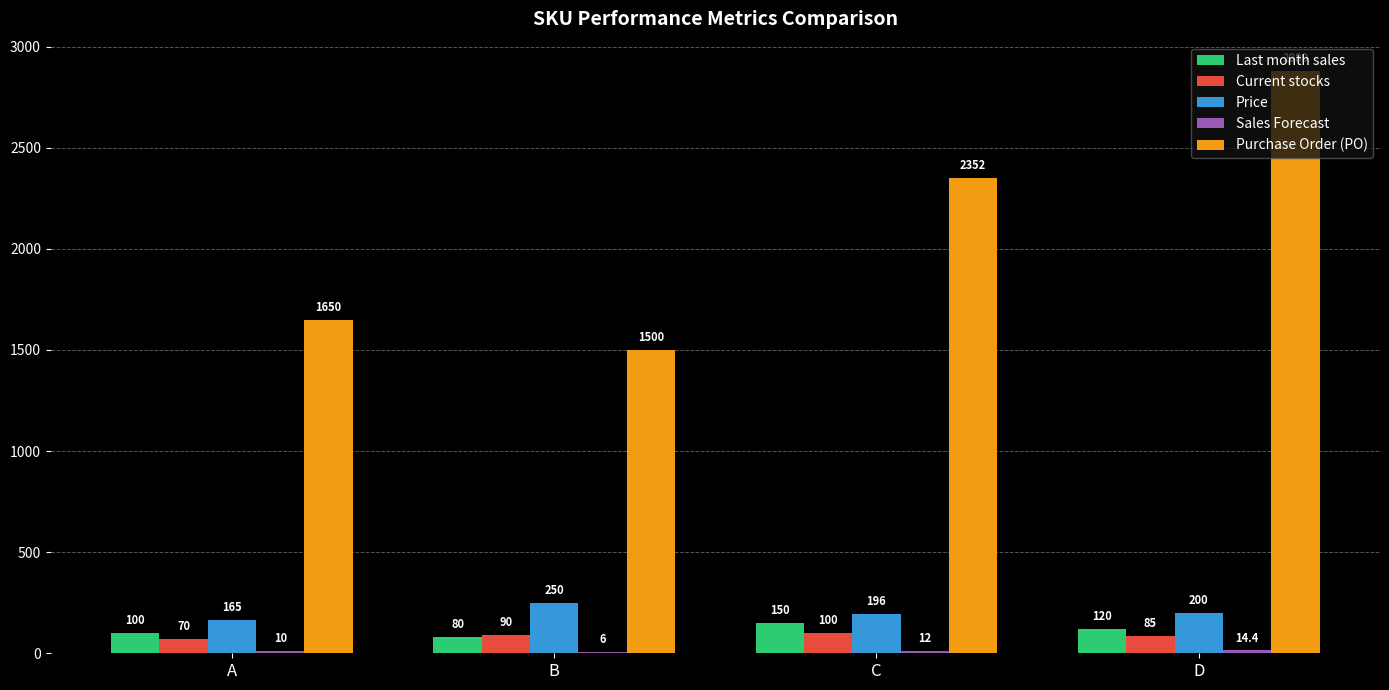

How many groups of bars are there?

4